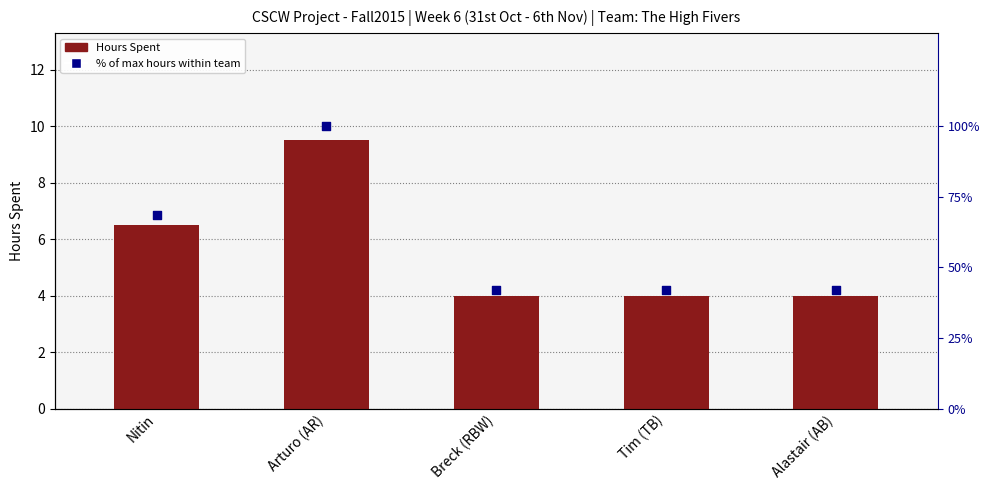

Which series has the largest Y range (max minus min)?

% of max hours